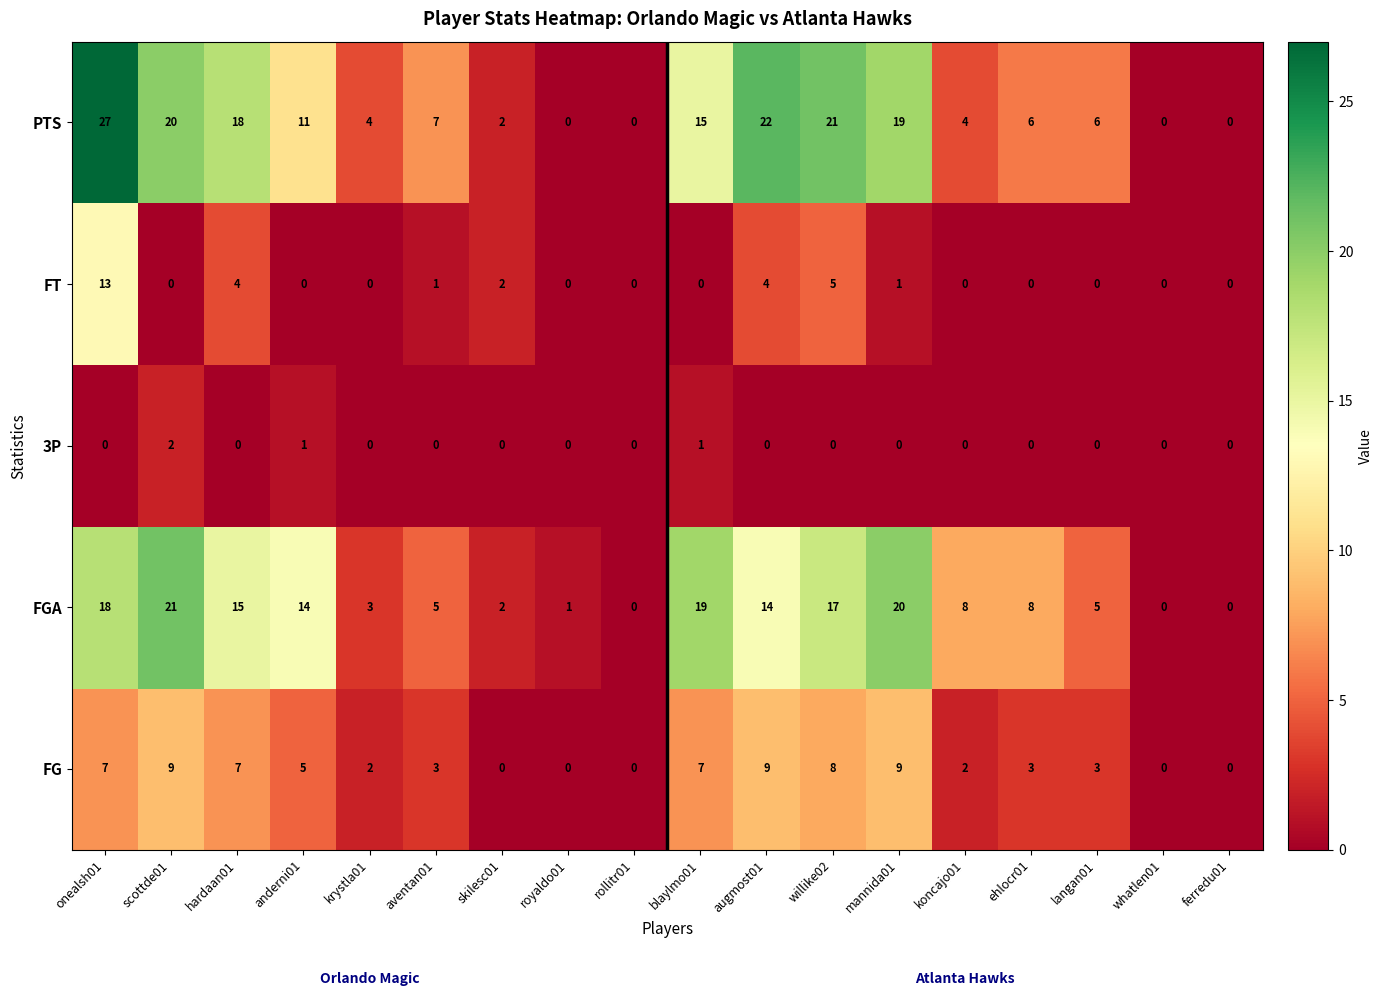

List the series in order of their peak value, highest first.

PTS, FGA, FT, FG, 3P